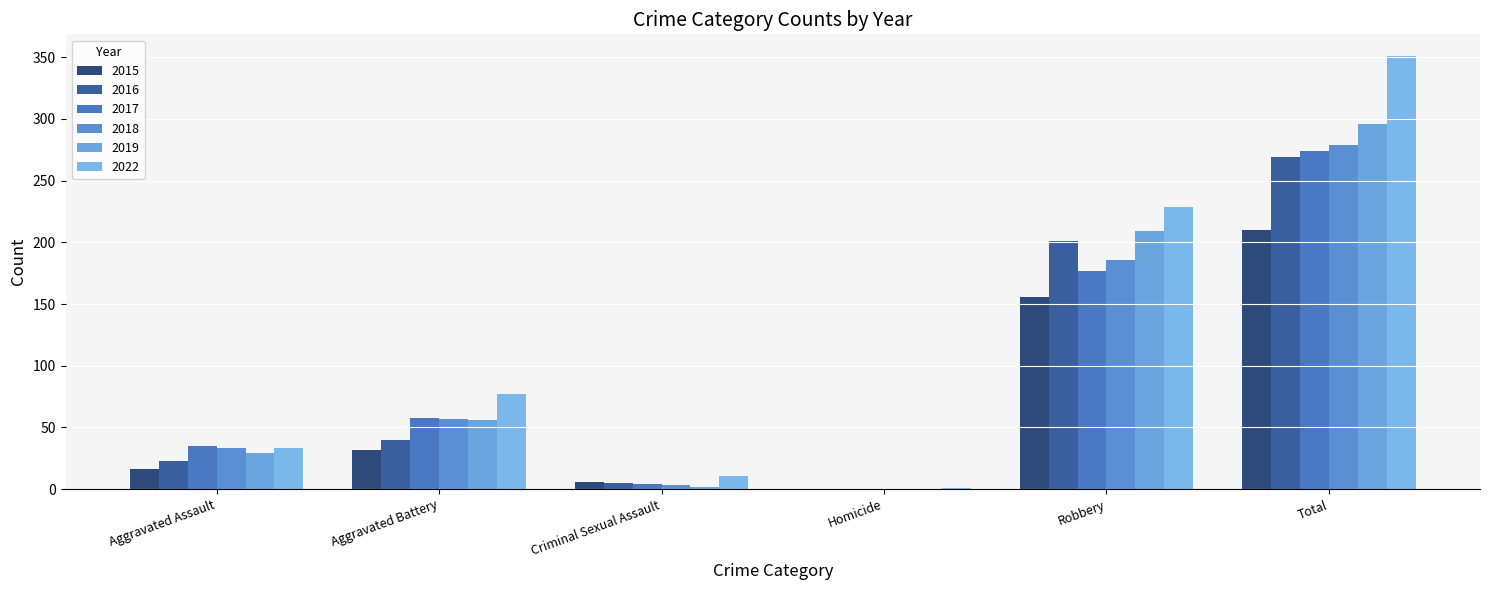

The 2019 series shows 177 at Homicide. True or false?

False